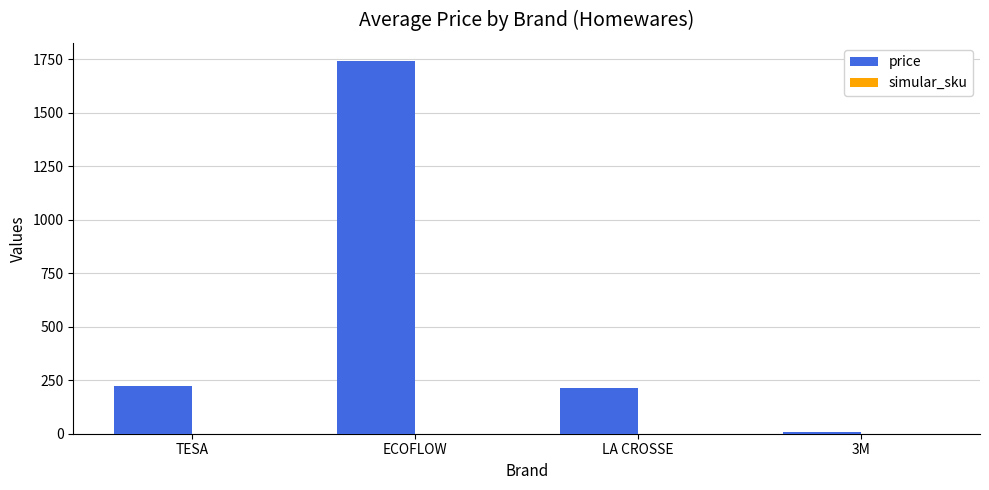

What is the ratio of the value at ECOFLOW to the value at TESA?

7.8